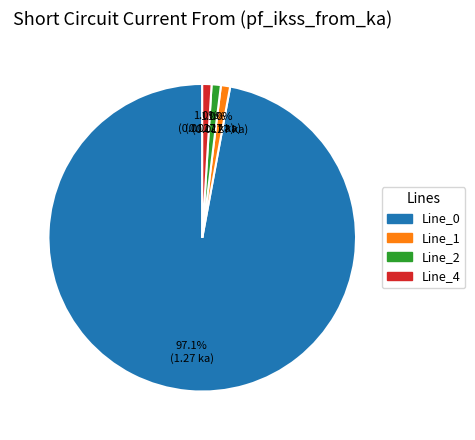

To the nearest percent, what is the average slice percentage?

25%